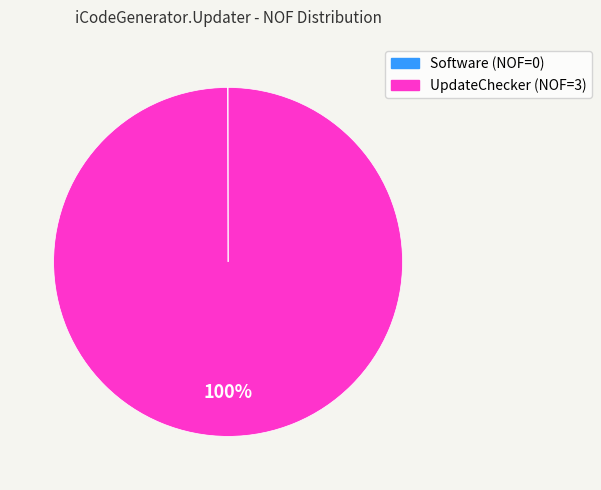

To the nearest percent, what is the average slice percentage?

50%